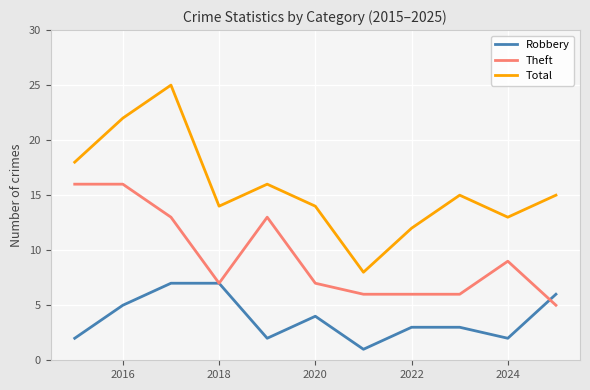

Rank the series by their average value, from highest to lowest.

Total, Theft, Robbery